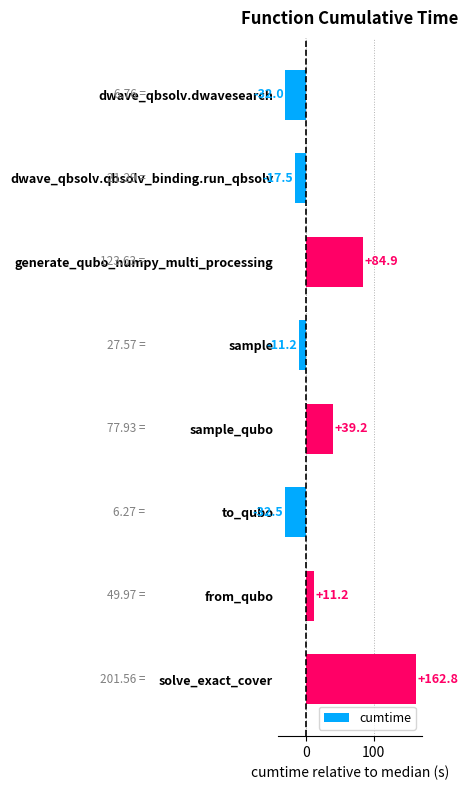

What is the sum of all values?

204.8